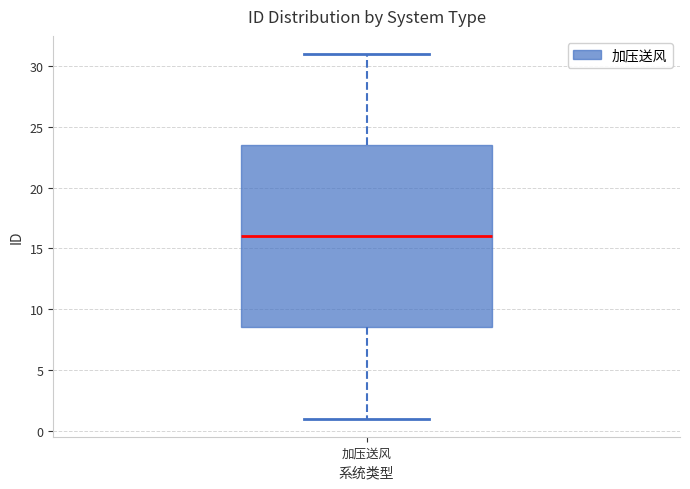

Read this box plot against the y-axis: the position of the median line, the range covered by the box, and the ends of both whiskers. The values are not printed on the chart, so give them approximately, as read against the axis.

median 16.0, box 8.5 to 23.5, whiskers 1.0 to 31.0